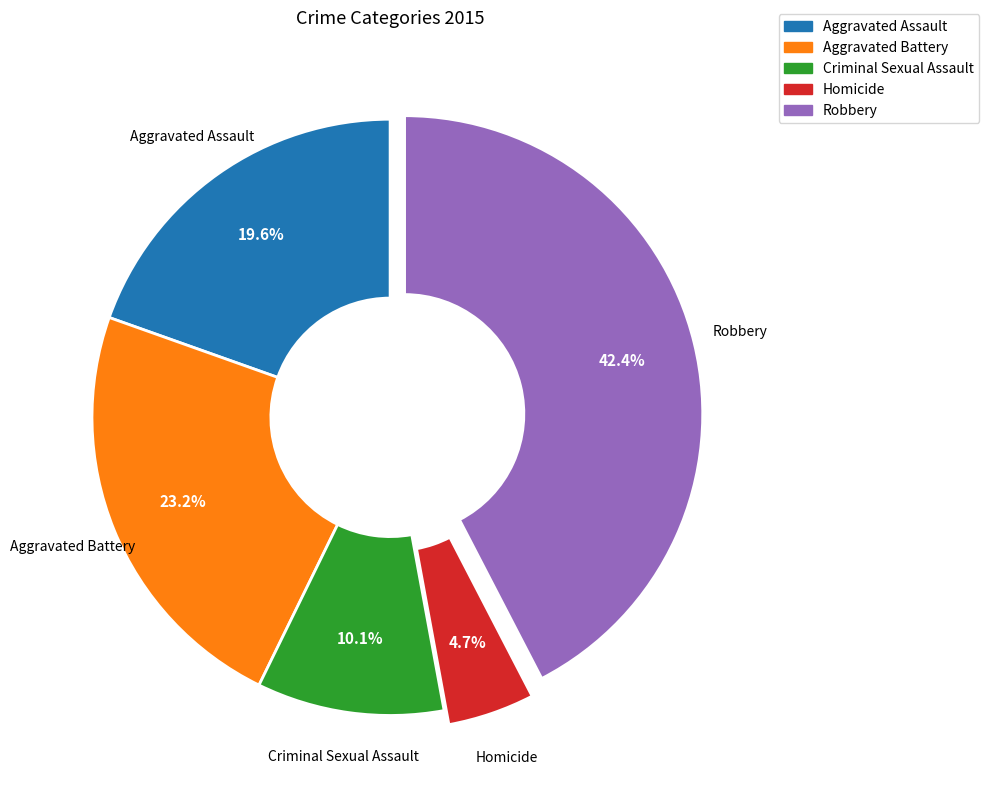

Is Aggravated Assault the majority of the pie?

No